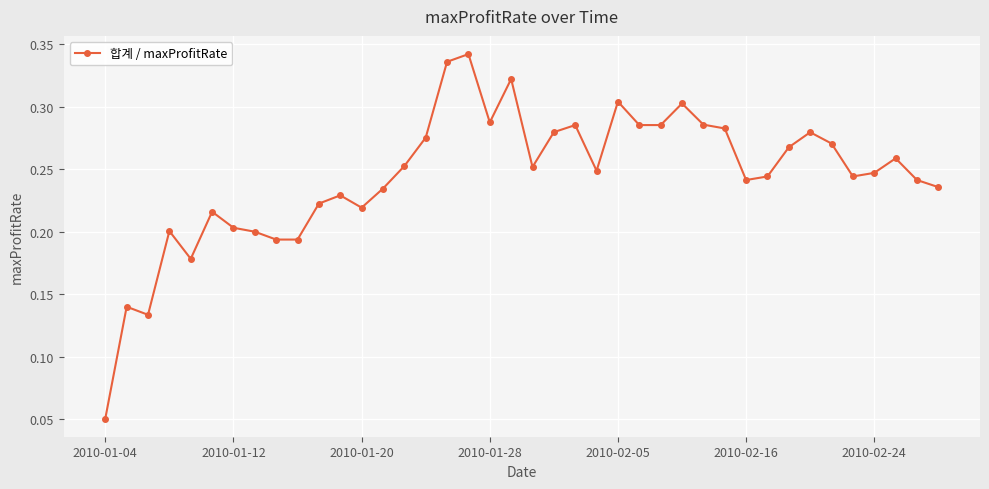

True or false: there are more than 0 points higher than both neighbors.

True